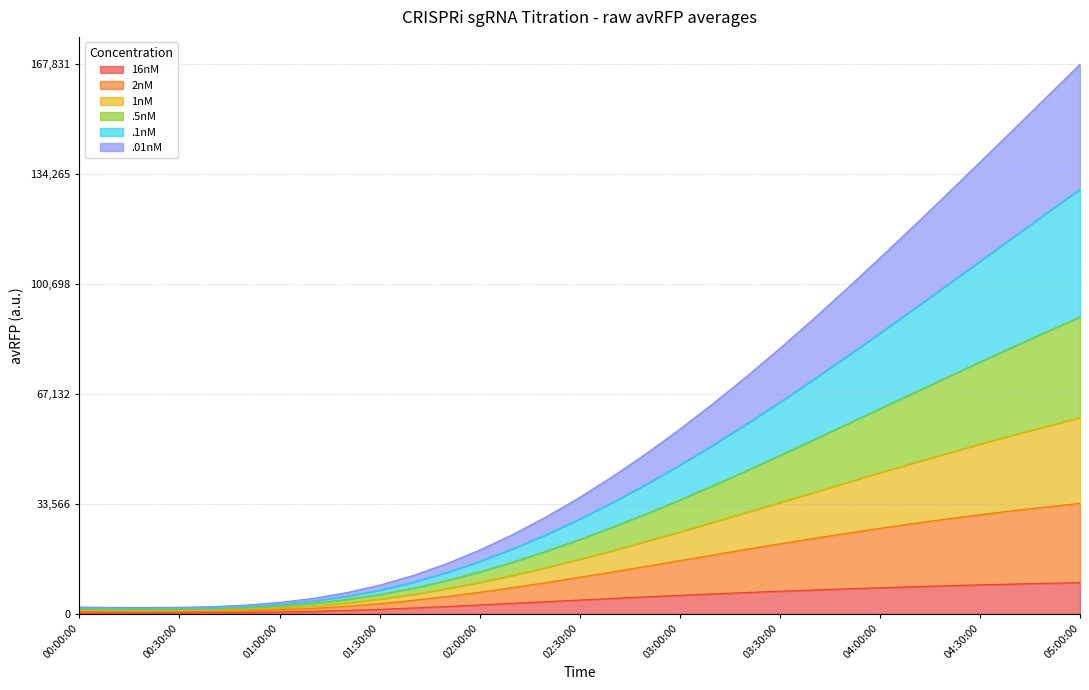

What is the maximum value for 16nM?

9543.7